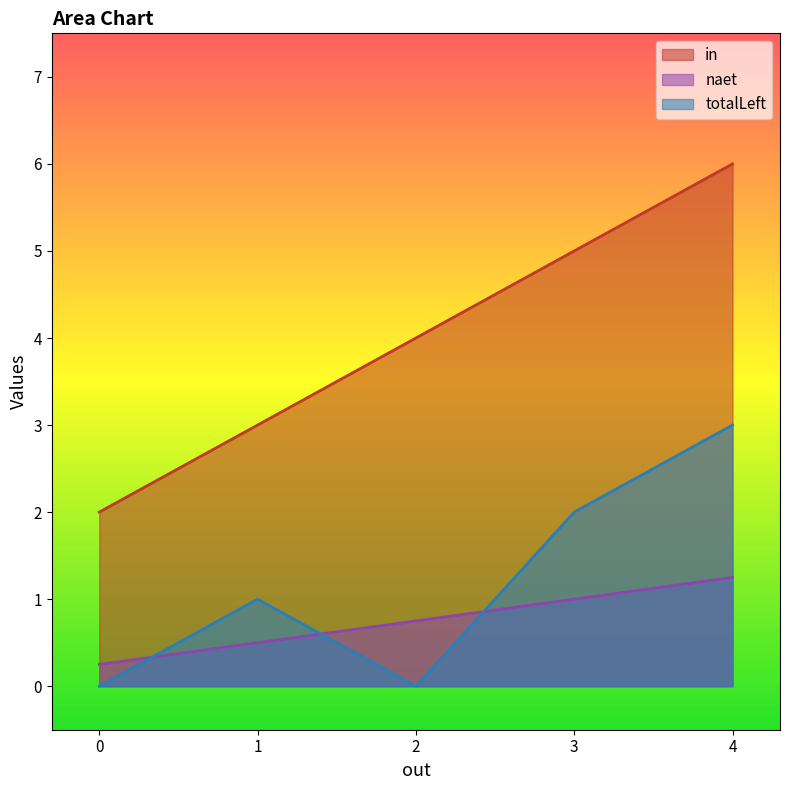

Reading right to left, what are all the values shown in this chart?

in: 6.0	5.0	4.0	3.0	2.0
naet: 1.2	1.0	0.8	0.5	0.2
totalLeft: 3.0	2.0	0.0	1.0	0.0